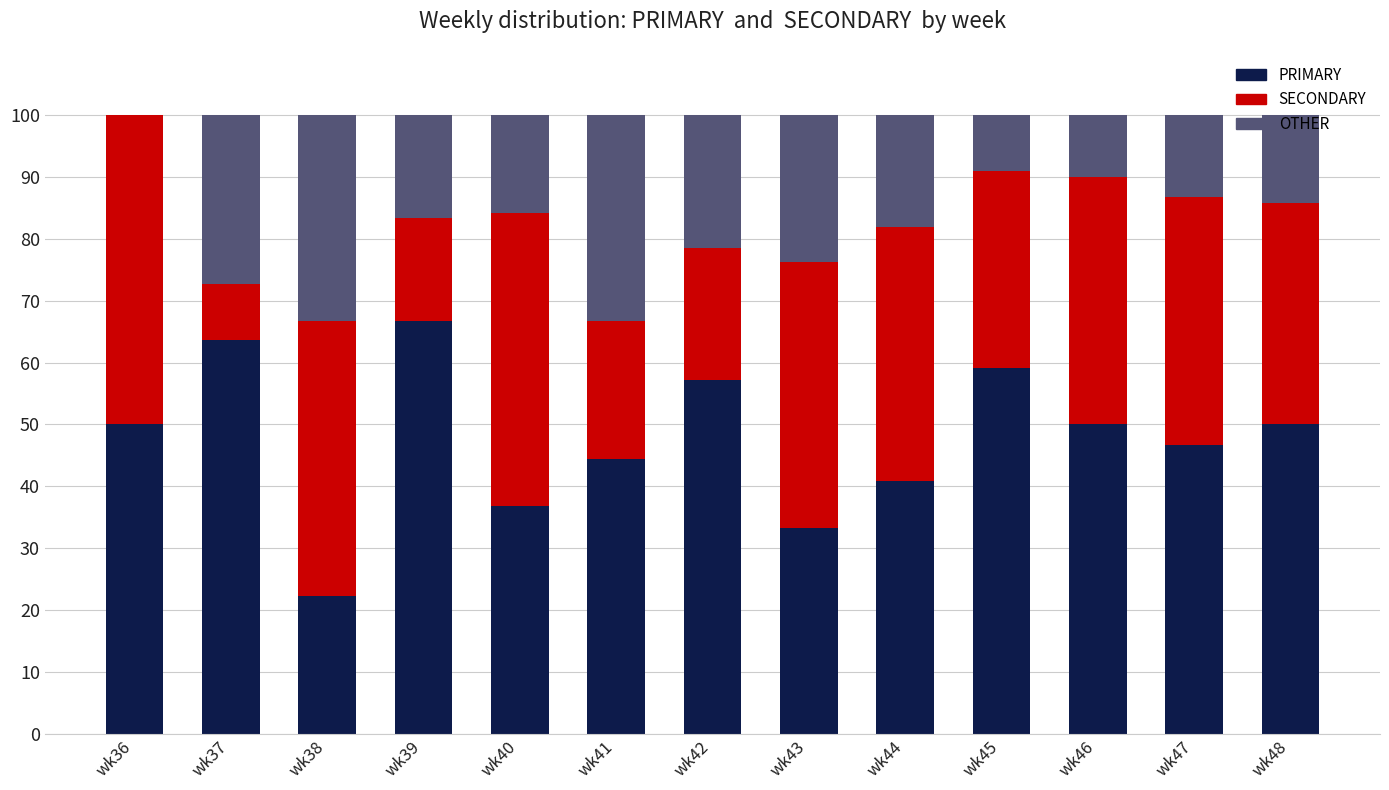

Are the bars grouped side by side (vs. stacked)?

No